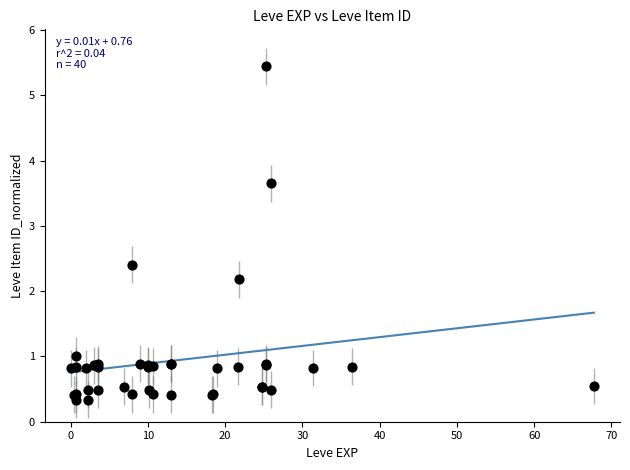

What Y value in the scatter plot is closest to 2?

2.2